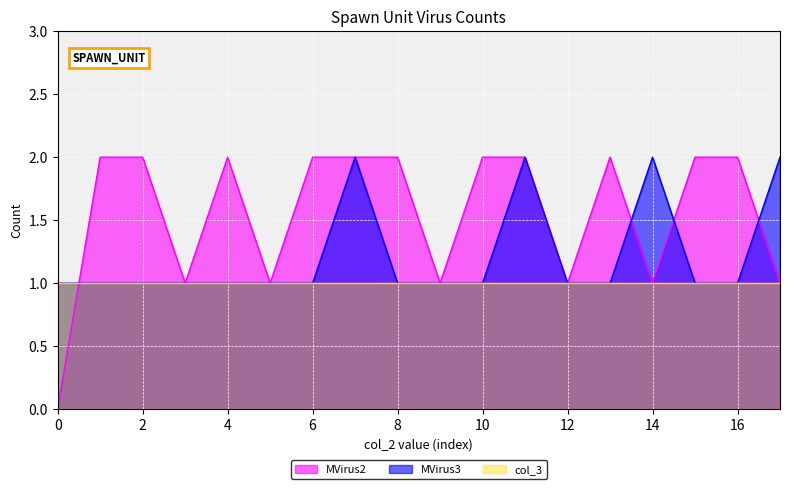

The value of col_3 at 14 is 1. True or false?

True